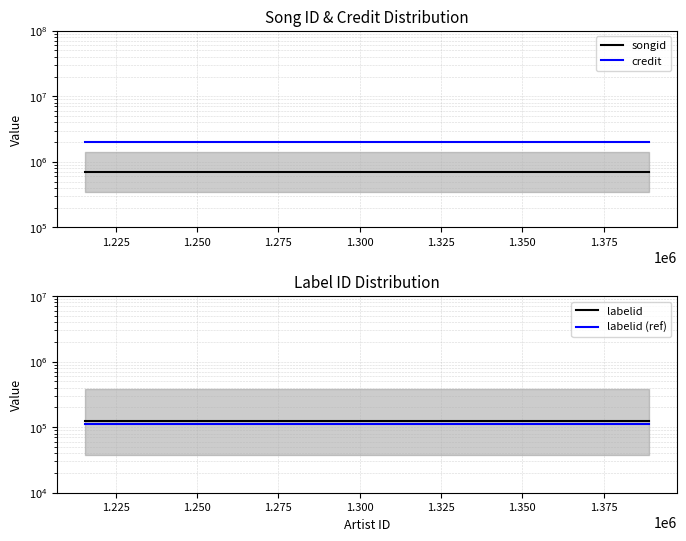

How many data points does each series have?

2